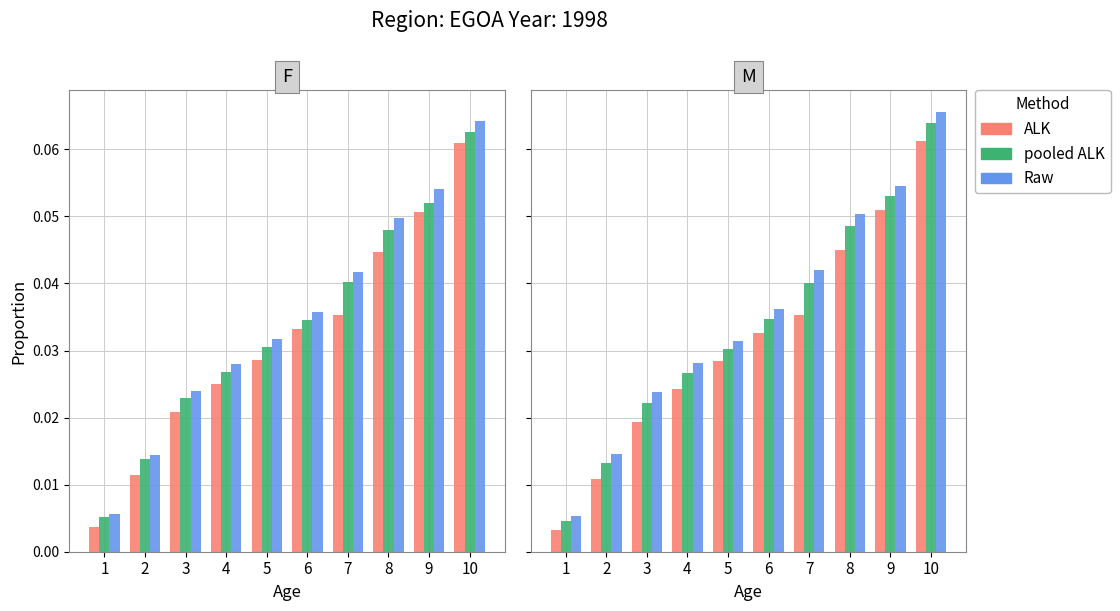

Count the number of categories in the chart.

10